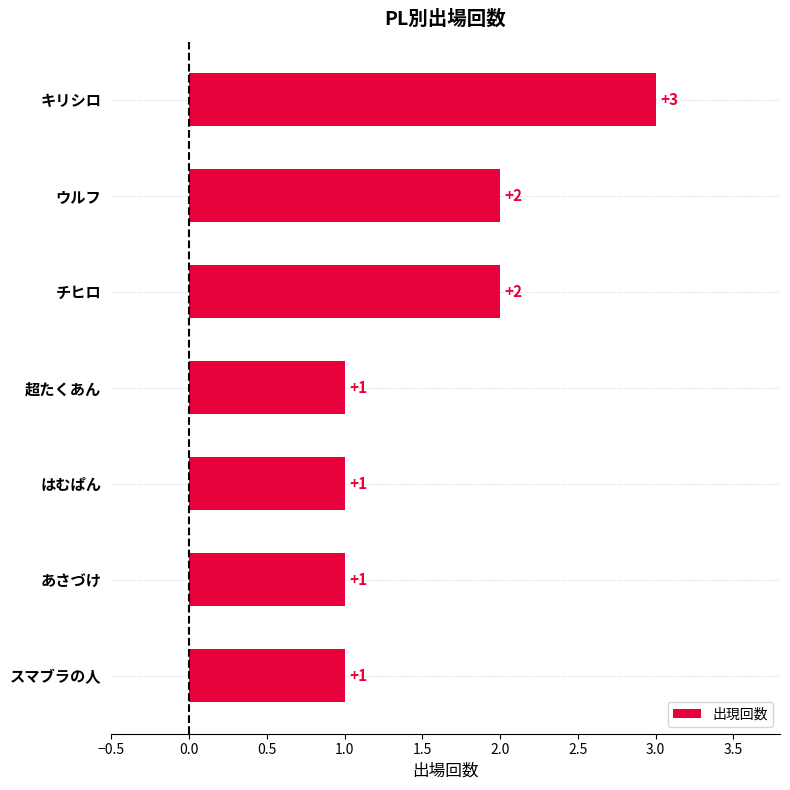

What is the ratio of the value at キリシロ to the value at スマブラの人?

3.0